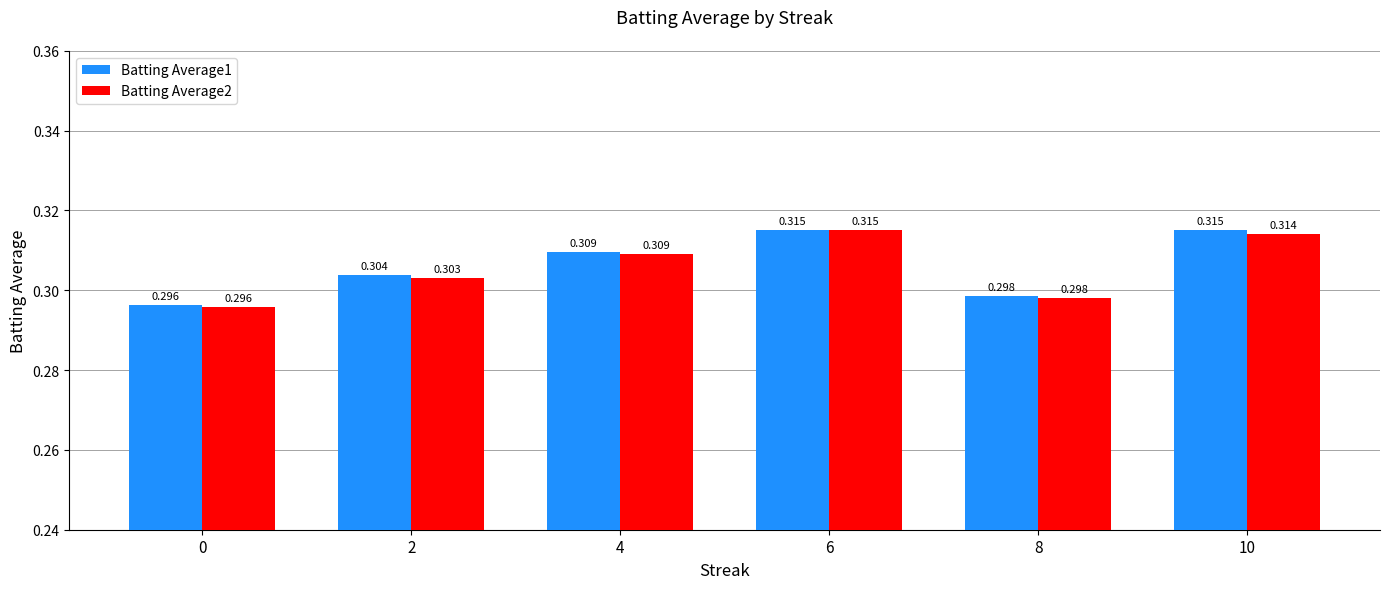

Is the value of Batting Average2 at 10 greater than the value of Batting Average1 at 4?

Yes